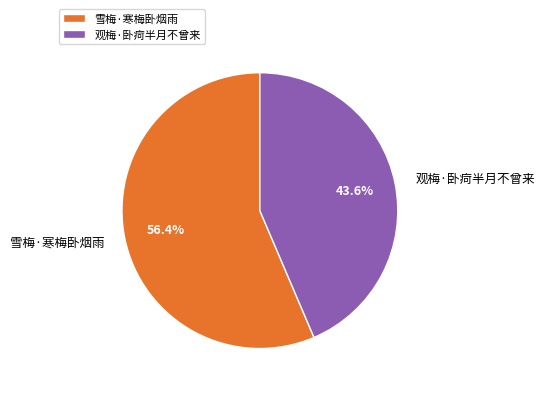

How many slices are in this pie chart?

2